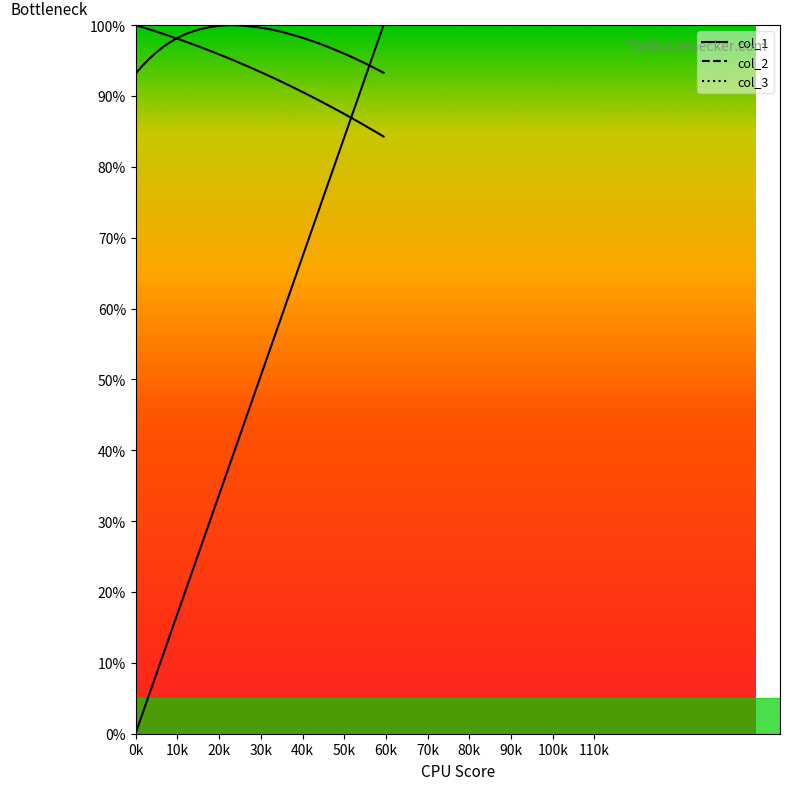

Does the chart have visible grid lines?

No